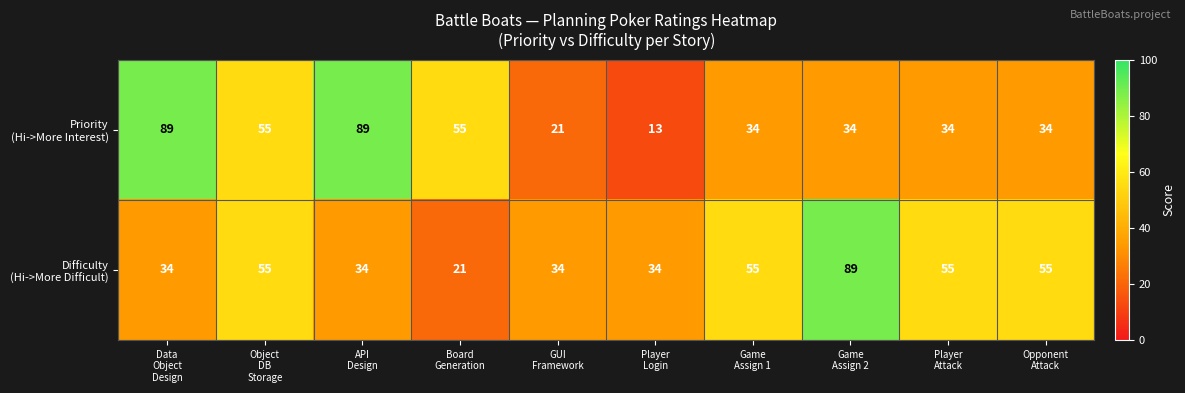

At how many categories does at least one series exceed 86?

3